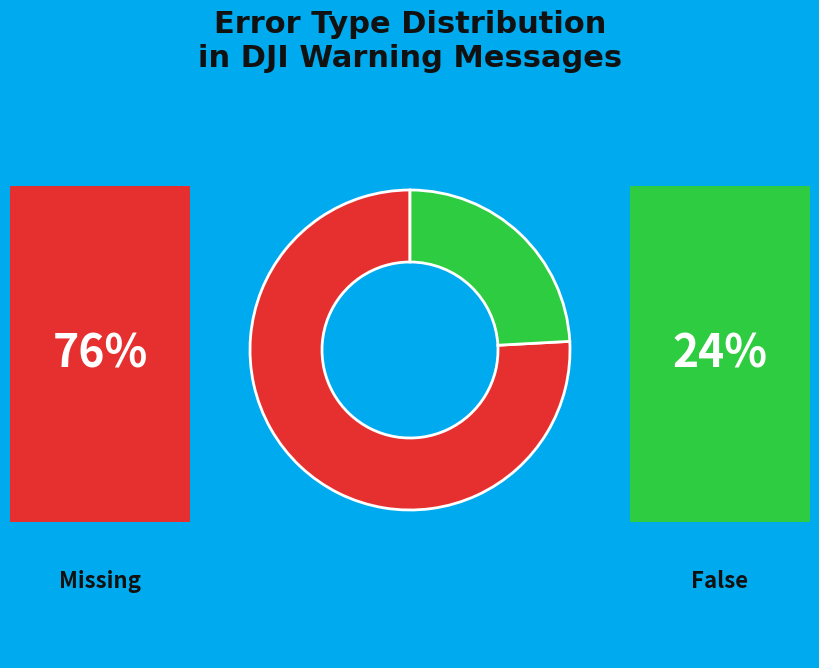

Is there a majority slice in this chart?

Yes